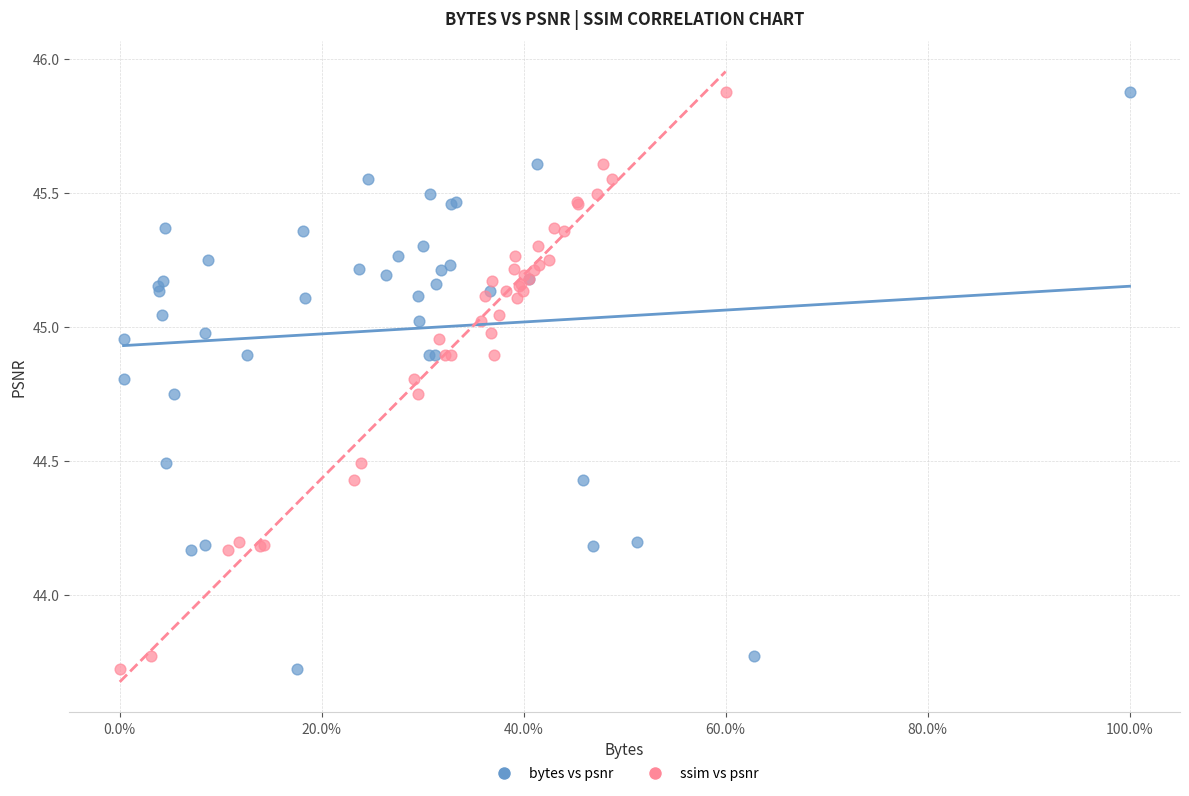

What are all the series names shown in the legend?

bytes vs psnr, ssim vs psnr